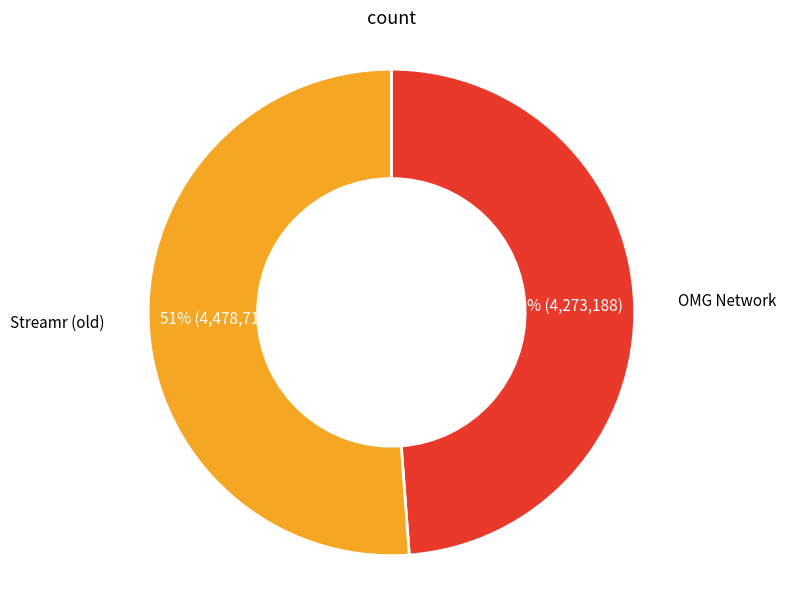

What percentage is the Streamr (old) slice, to the nearest percent?

51%